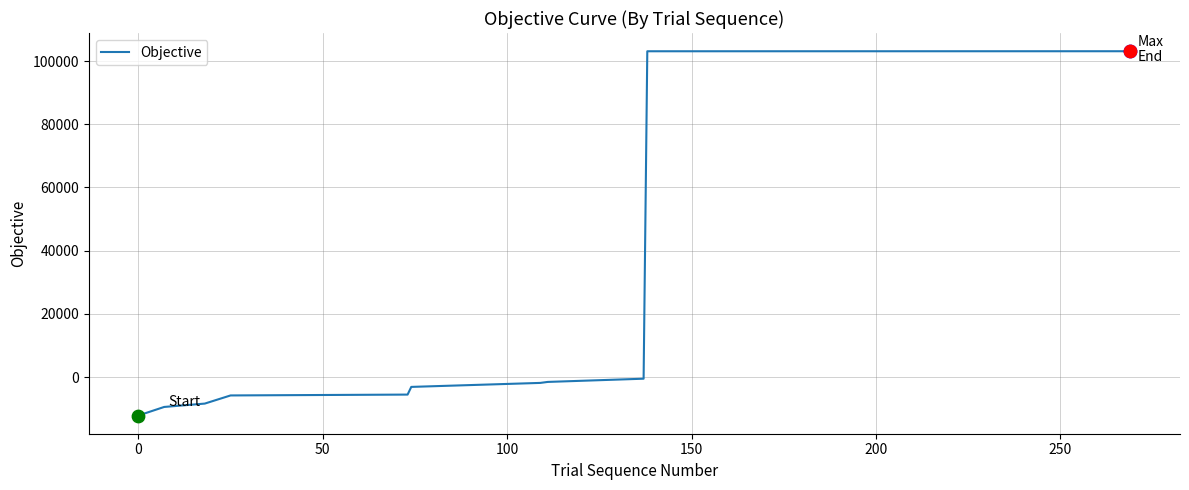

What is the maximum value shown in the chart?

103114.7